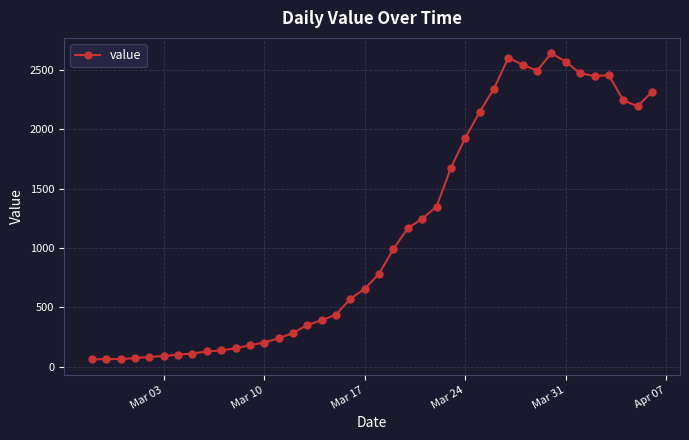

What is the maximum value shown in the chart?

2639